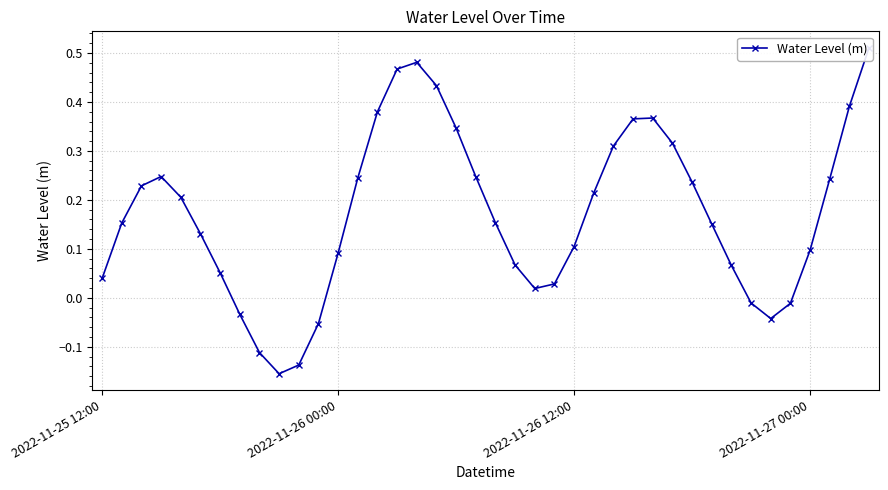

True or false: the data shows -0.1 at 11.

True